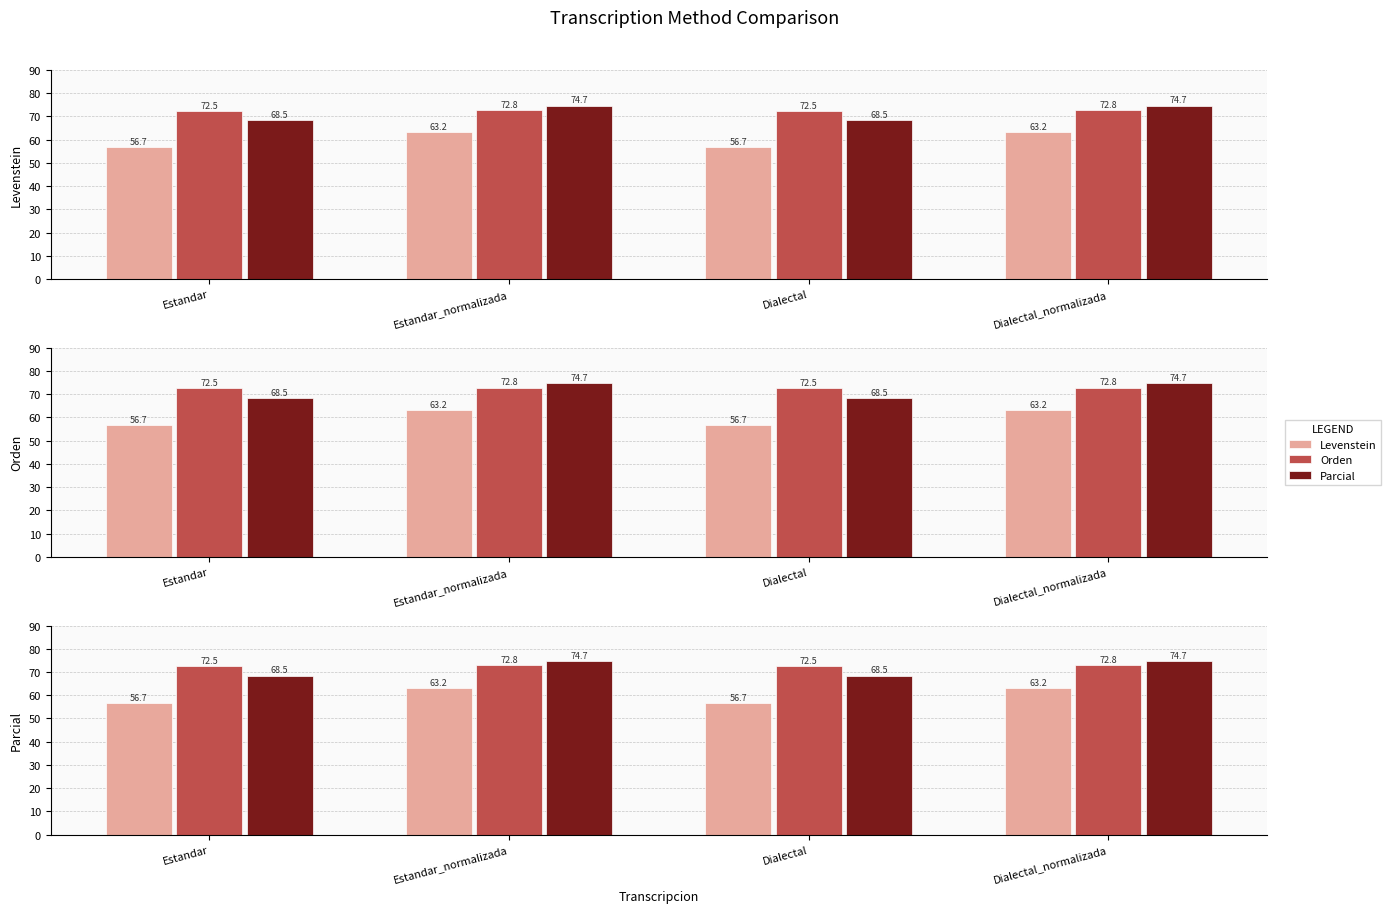

What is the sum of the Parcial values at Dialectal and Dialectal_normalizada?

143.1